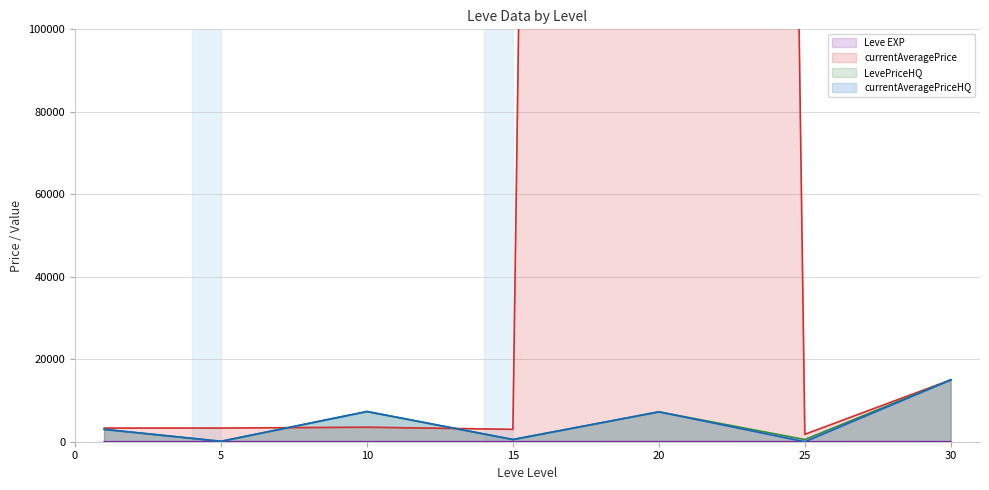

How many interior local valleys does the LevePriceHQ (line) series have?

3